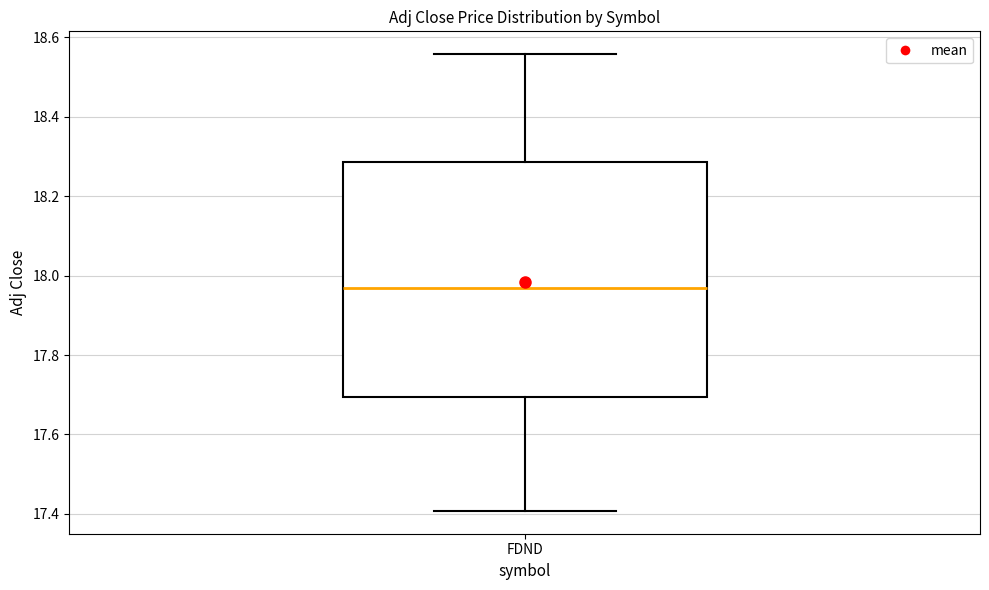

Read this box plot against the y-axis: the position of the median line, the range covered by the box, and the ends of both whiskers. The values are not printed on the chart, so give them approximately, as read against the axis.

median 17.96, box 17.70 to 18.28, whiskers 17.40 to 18.56